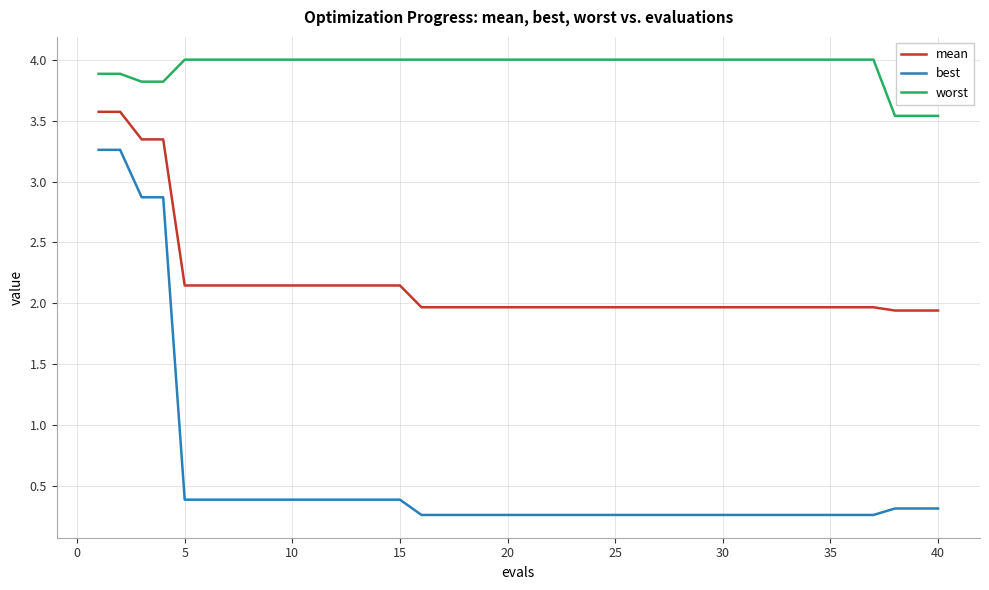

List the series in order of their peak value, lowest first.

best, mean, worst